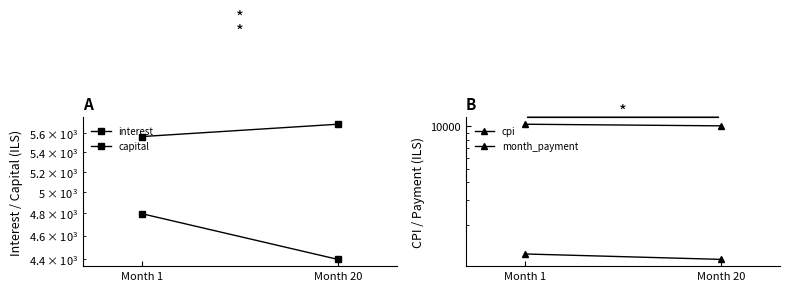

How many distinct data groups are displayed?

4